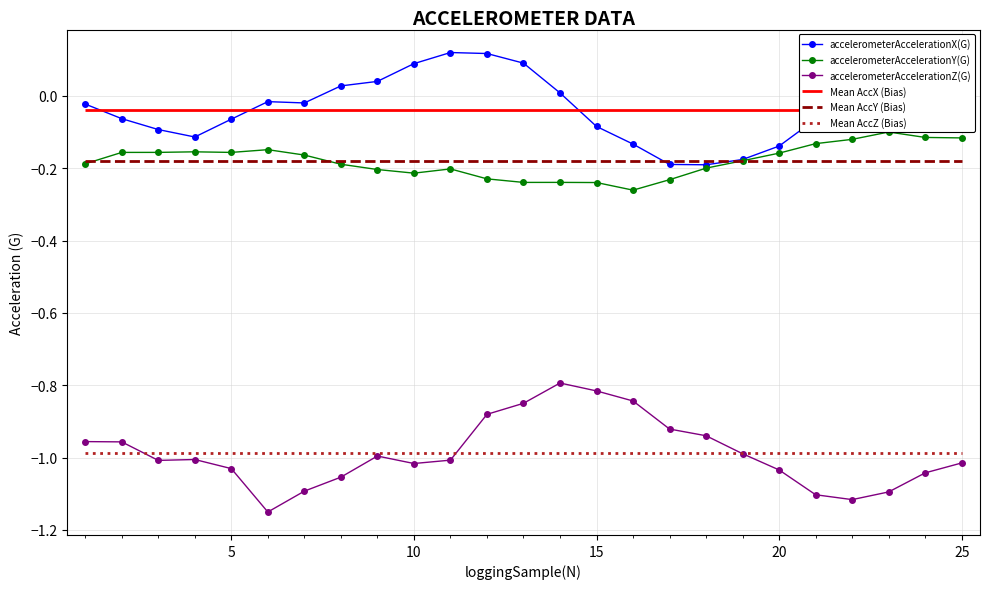

True or false: accelerometerAccelerationZ(G) and accelerometerAccelerationX(G) intersect in this chart.

False